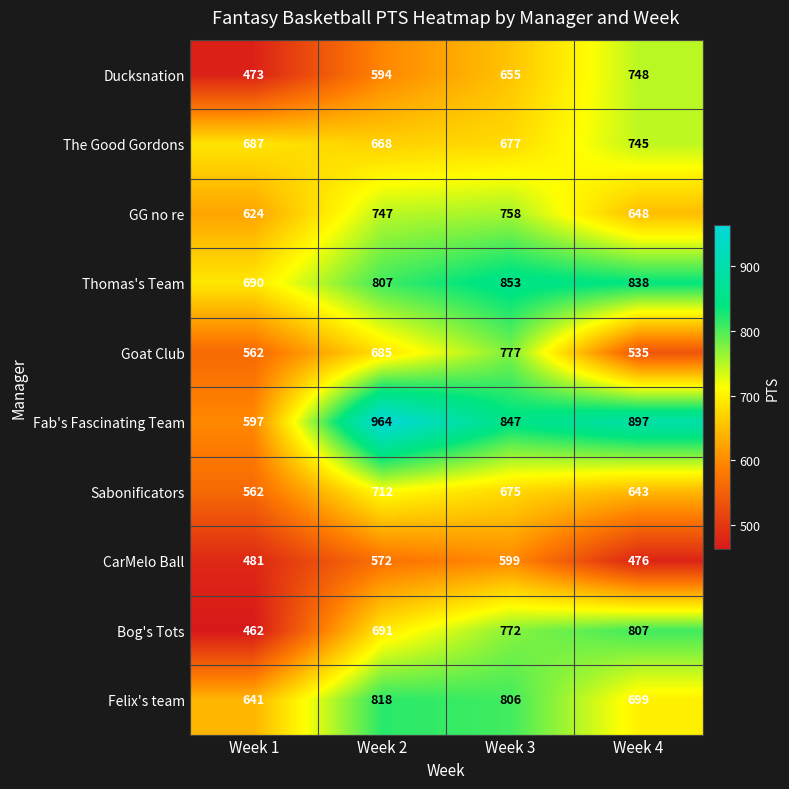

The value of Ducksnation at Week 3 is 655. True or false?

True